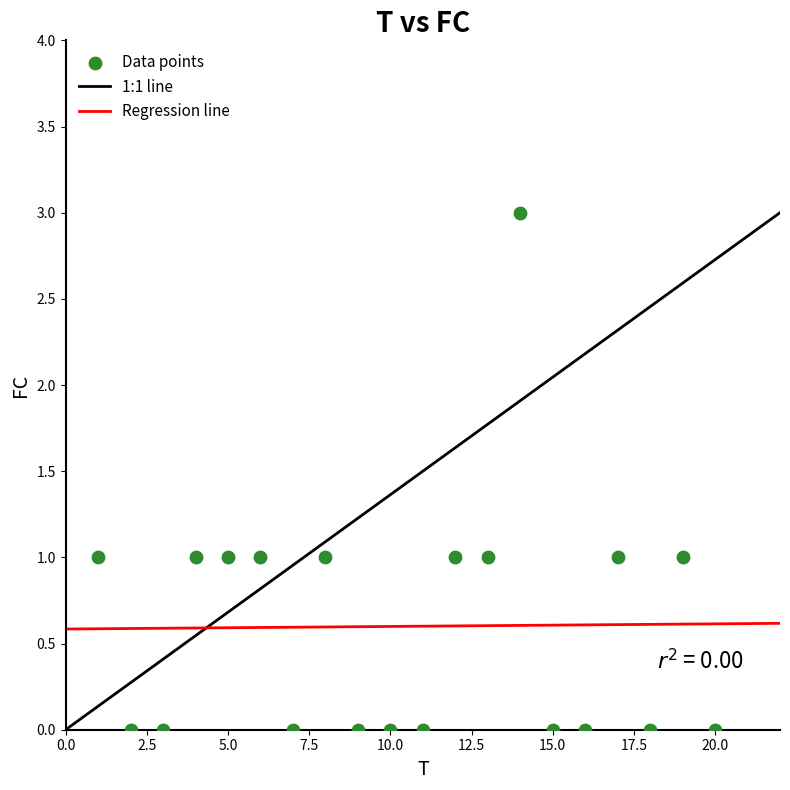

What is the range of Y values (max minus min)?

3